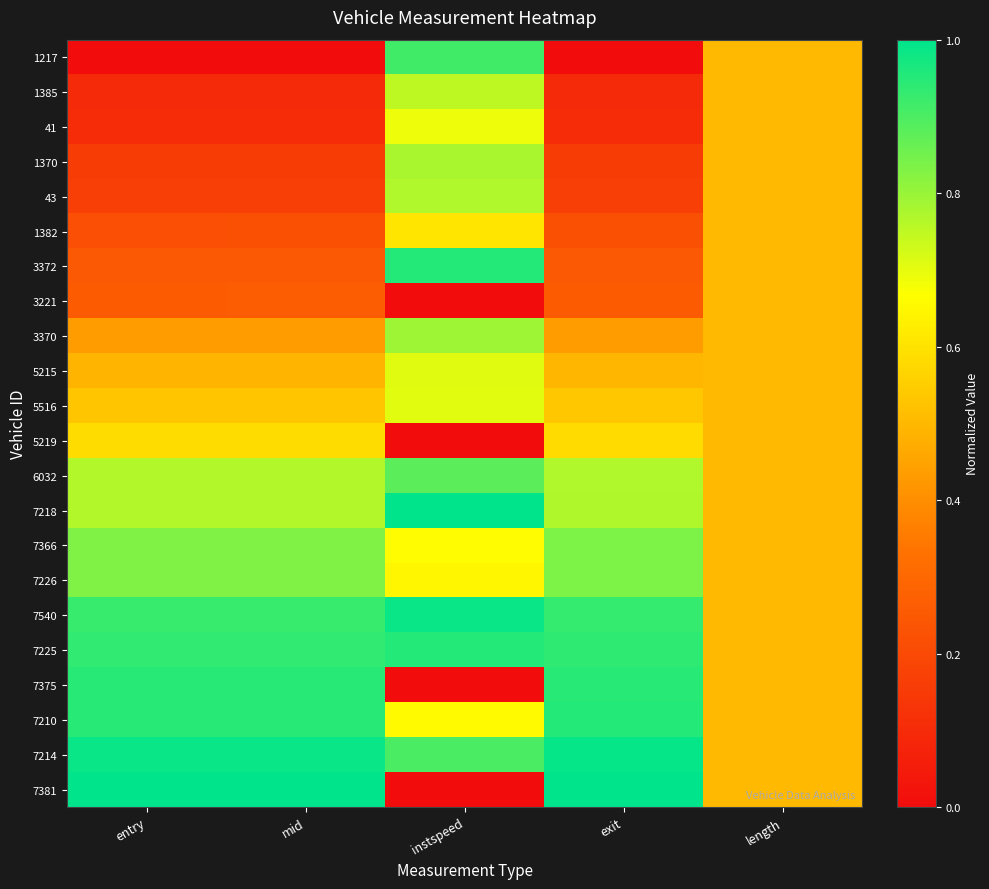

Reading left to right, list all the values displayed in this chart.

1217: entry=0.0	mid=0.0	instspeed=0.9	exit=0.0	length=0.5
1385: entry=0.1	mid=0.1	instspeed=0.8	exit=0.1	length=0.5
41: entry=0.1	mid=0.1	instspeed=0.7	exit=0.1	length=0.5
1370: entry=0.2	mid=0.2	instspeed=0.8	exit=0.2	length=0.5
43: entry=0.2	mid=0.2	instspeed=0.8	exit=0.2	length=0.5
1382: entry=0.2	mid=0.2	instspeed=0.6	exit=0.2	length=0.5
3372: entry=0.3	mid=0.3	instspeed=1.0	exit=0.3	length=0.5
3221: entry=0.3	mid=0.3	instspeed=0.0	exit=0.3	length=0.5
3370: entry=0.4	mid=0.4	instspeed=0.8	exit=0.4	length=0.5
5215: entry=0.5	mid=0.5	instspeed=0.7	exit=0.5	length=0.5
5516: entry=0.5	mid=0.5	instspeed=0.7	exit=0.5	length=0.5
5219: entry=0.6	mid=0.6	instspeed=0.0	exit=0.6	length=0.5
6032: entry=0.8	mid=0.8	instspeed=0.9	exit=0.8	length=0.5
7218: entry=0.8	mid=0.8	instspeed=1.0	exit=0.8	length=0.5
7366: entry=0.8	mid=0.8	instspeed=0.7	exit=0.8	length=0.5
7226: entry=0.8	mid=0.8	instspeed=0.6	exit=0.8	length=0.5
7540: entry=0.9	mid=0.9	instspeed=1.0	exit=0.9	length=0.5
7225: entry=0.9	mid=0.9	instspeed=1.0	exit=0.9	length=0.5
7375: entry=0.9	mid=0.9	instspeed=0.0	exit=0.9	length=0.5
7210: entry=0.9	mid=0.9	instspeed=0.7	exit=1.0	length=0.5
7214: entry=1.0	mid=1.0	instspeed=0.9	exit=1.0	length=0.5
7381: entry=1.0	mid=1.0	instspeed=0.0	exit=1.0	length=0.5